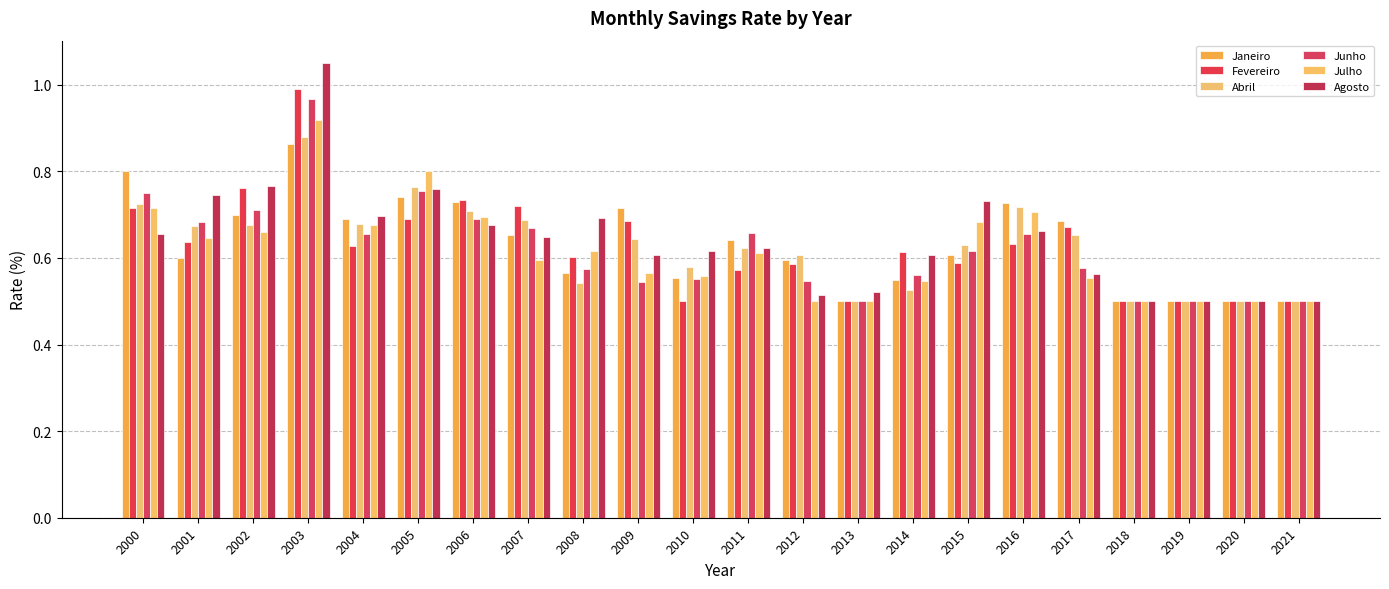

How many bars are there in each group?

6